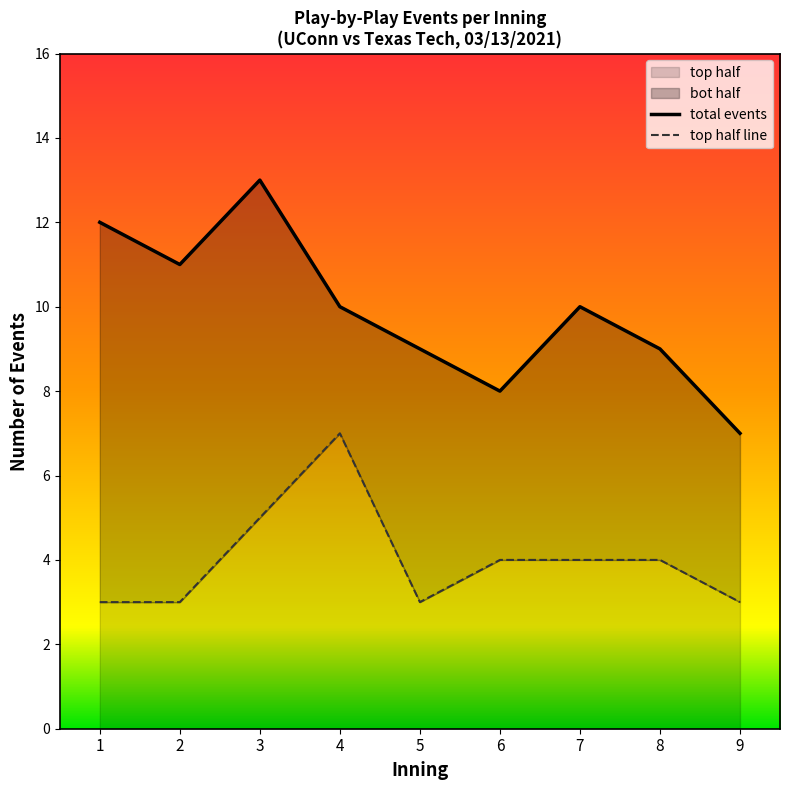

At which label does total events reach its minimum?

9